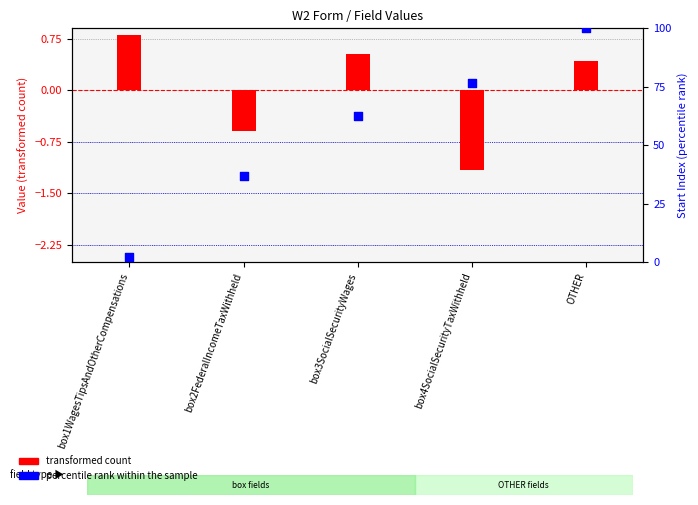

At how many categories does at least one series exceed 57?

3